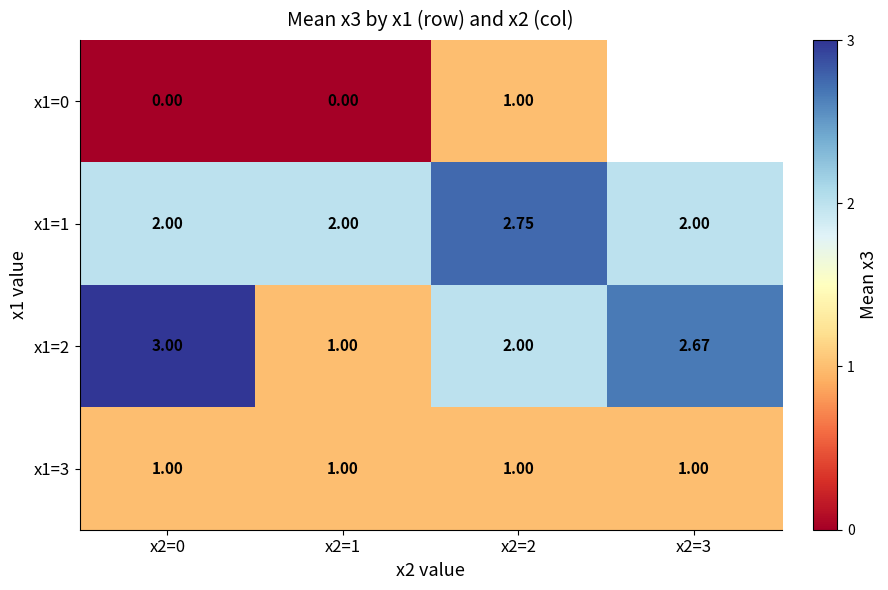

Is the value of x1=1 at x2=2 greater than the value of x1=3 at x2=3?

Yes